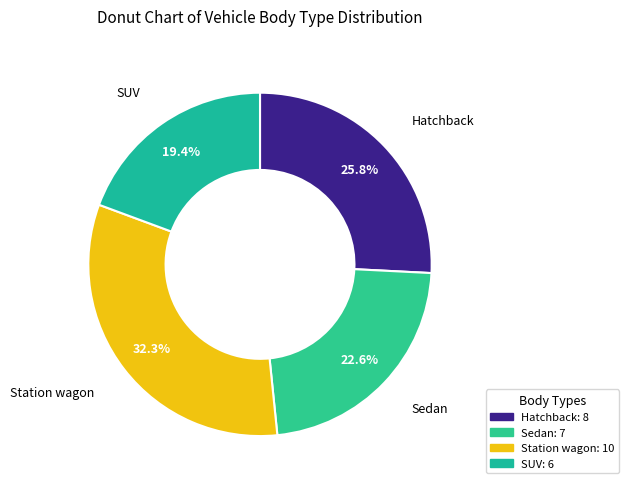

Is Sedan the majority of the pie?

No